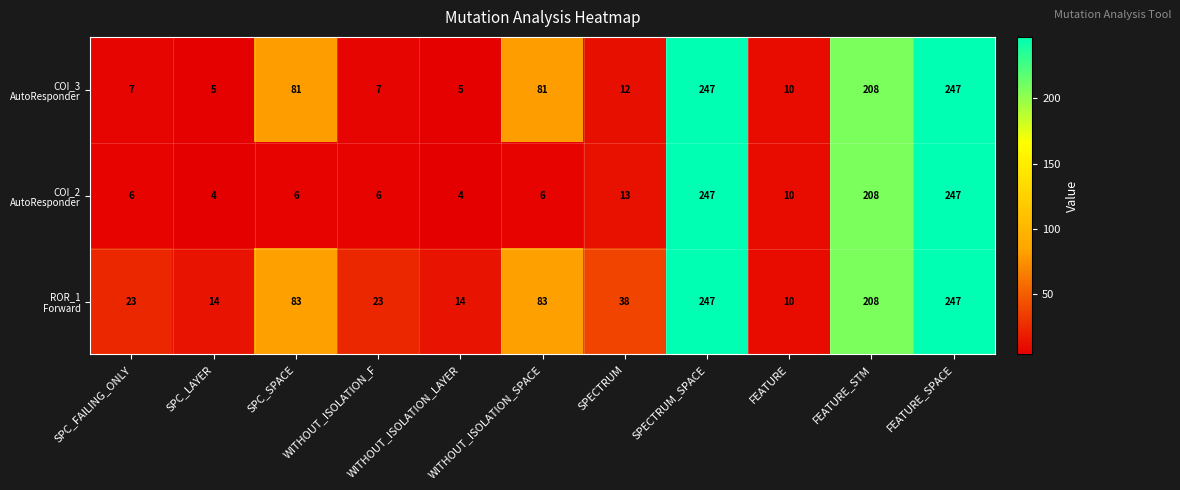

What is the total value across all series at SPC_SPACE?

170